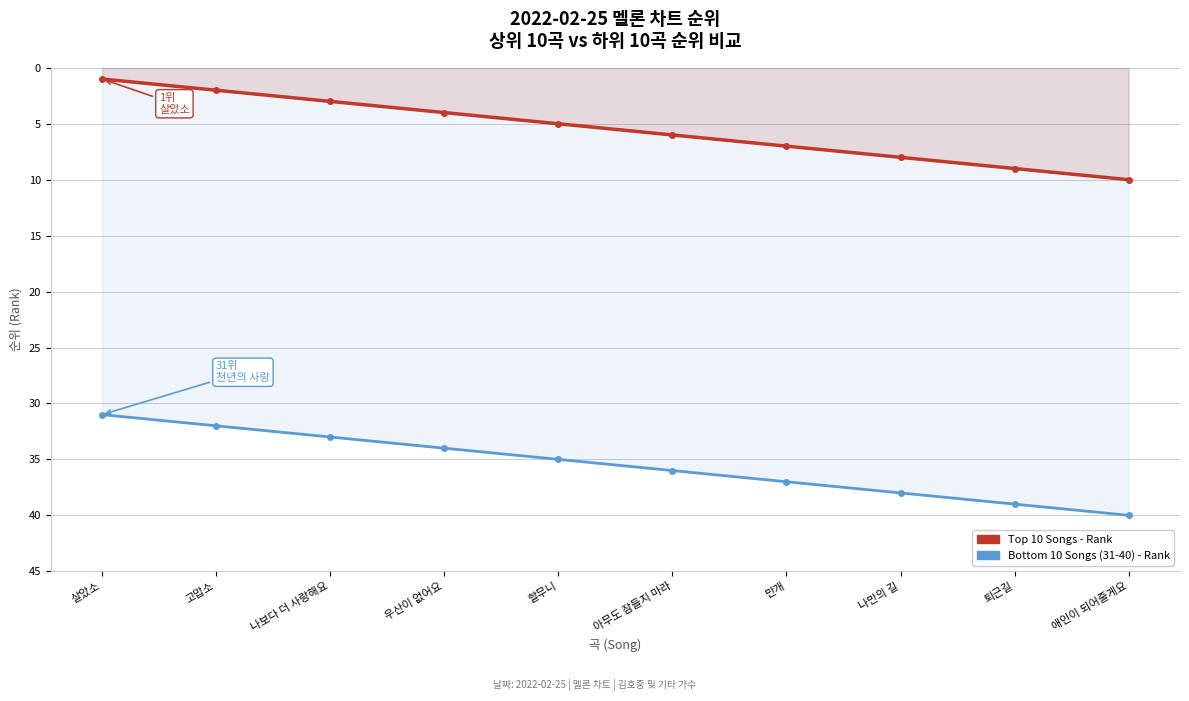

Count the Top 10 Songs - Rank values in the range 3 to 8.

6